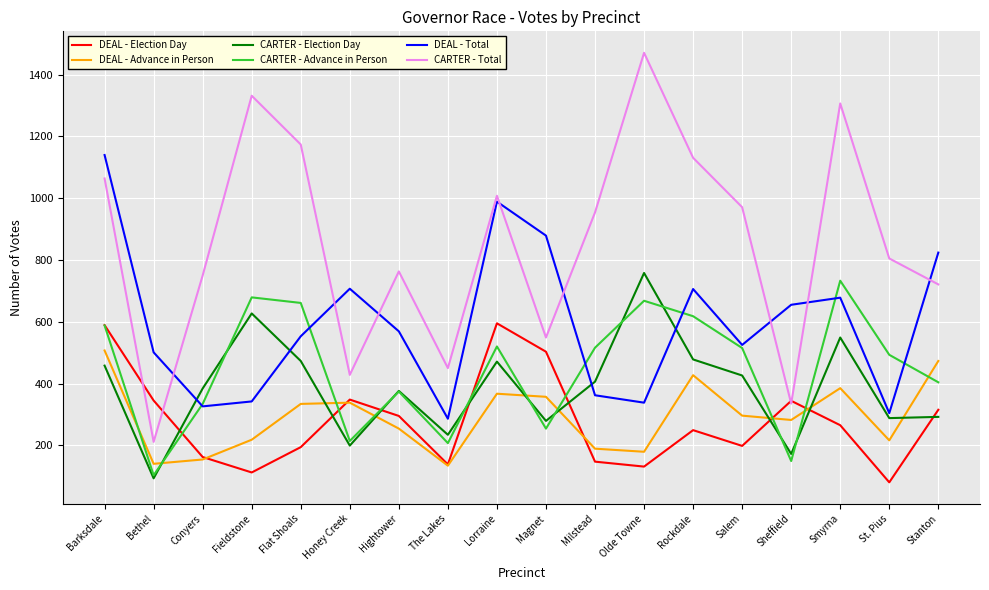

How many distinct data groups are displayed?

6